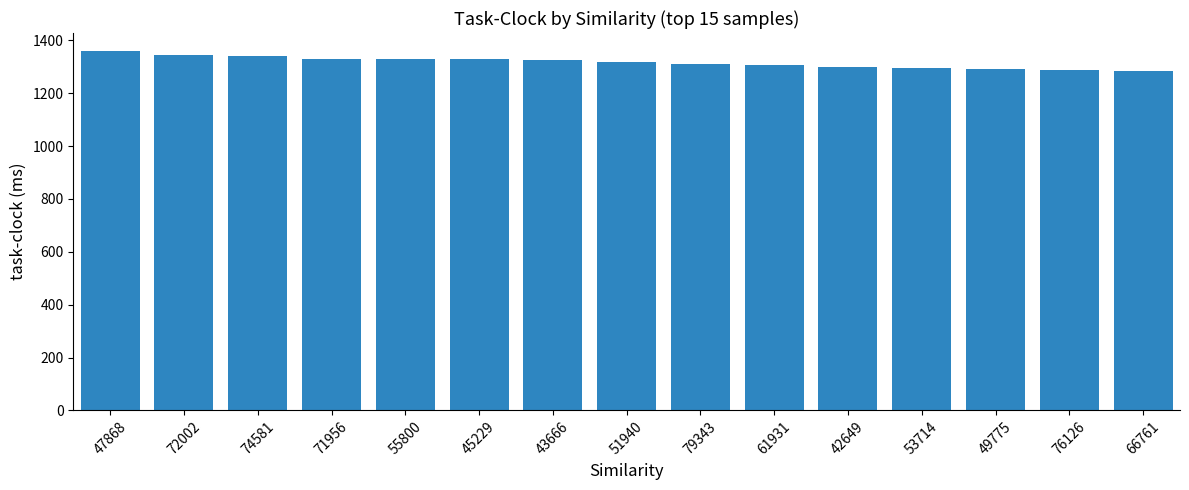

At which category does the chart reach its peak across all series?

47868